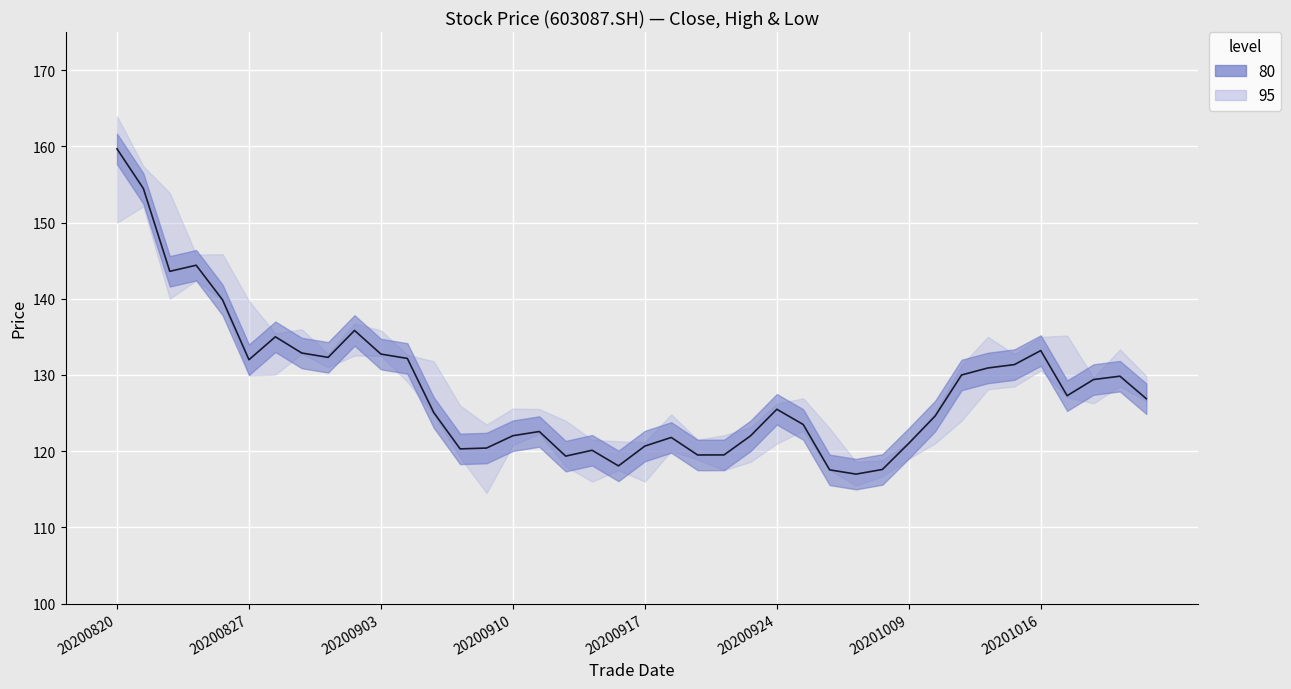

What is the difference between the second highest and second lowest values?

36.9